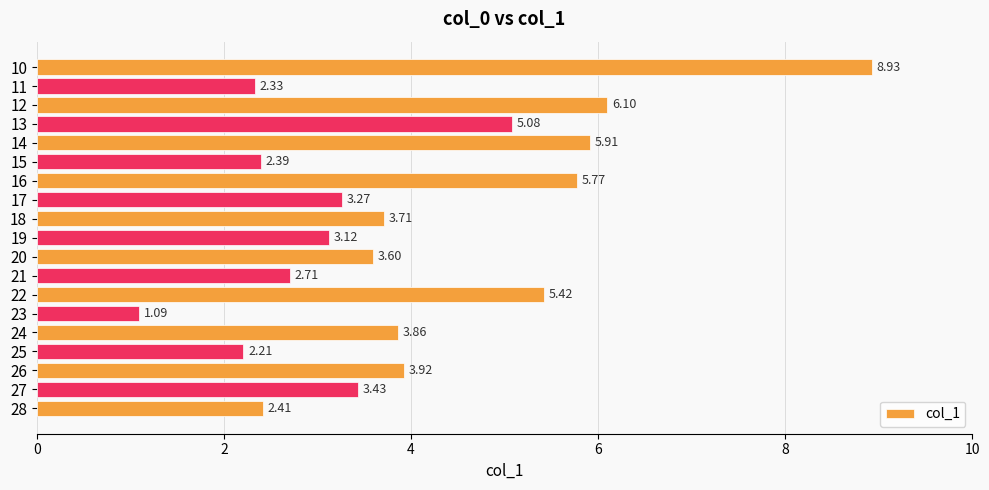

Which label corresponds to the smallest value in the chart?

23